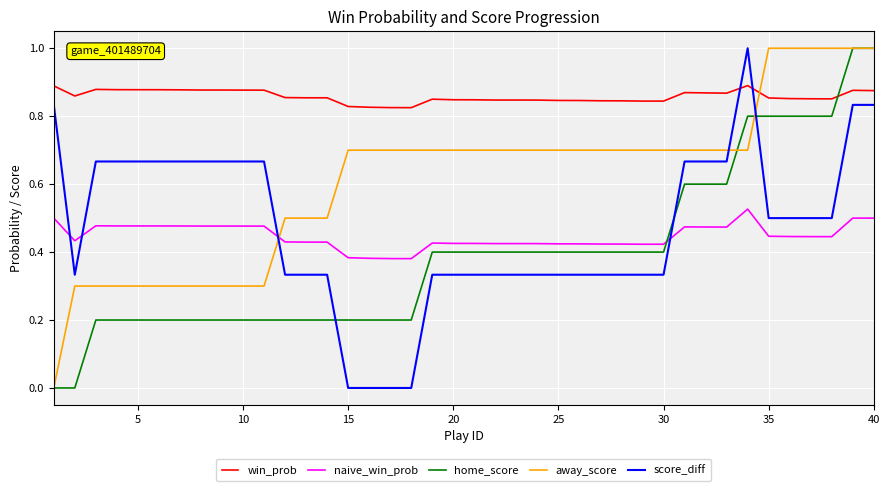

Which series has the largest total across all categories?

win_prob